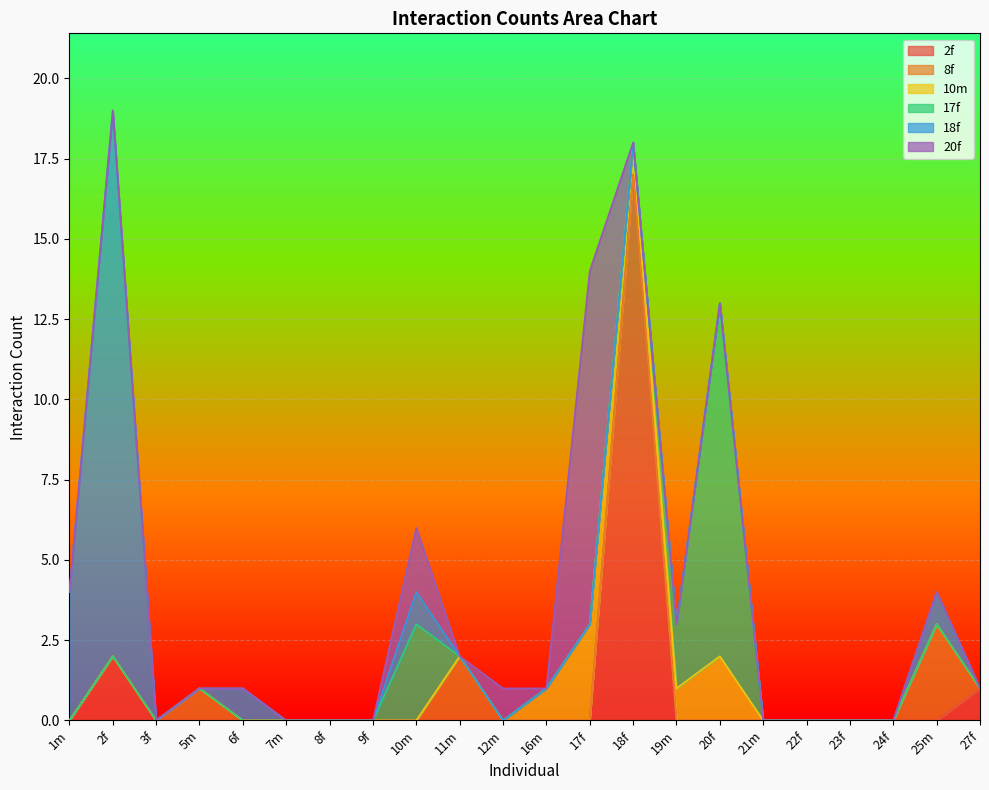

True or false: 8f has more than 2 interior local peaks.

True